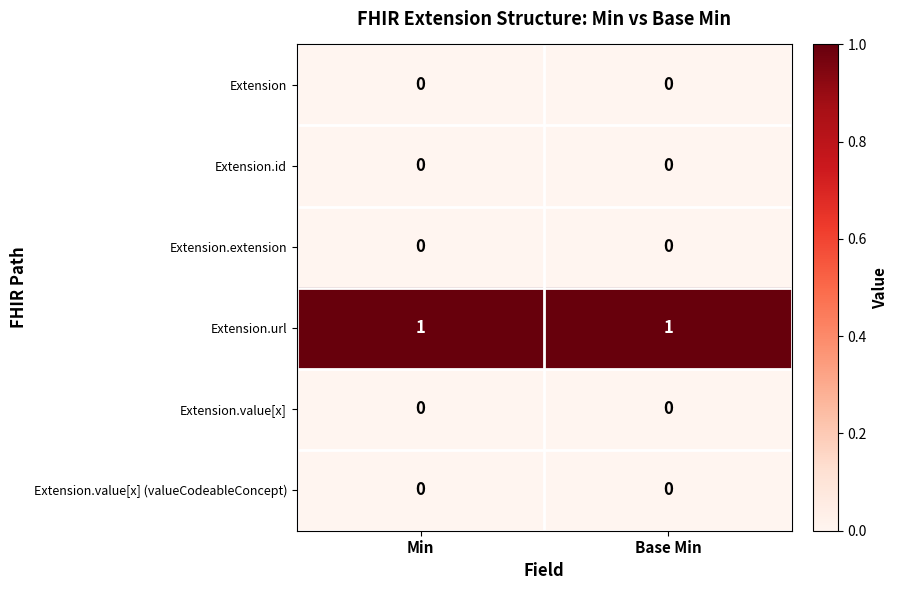

Which series has the largest total across all categories?

Extension.url